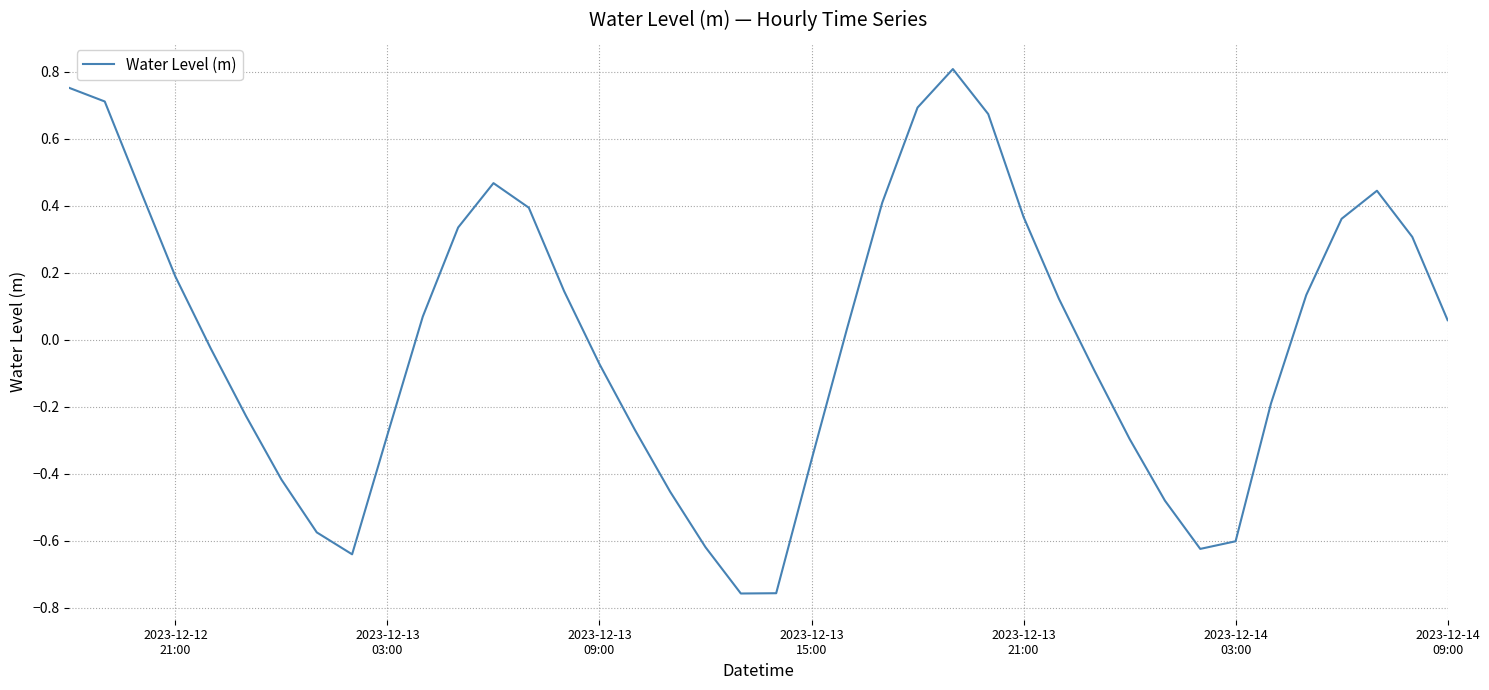

How many positive values are there?

21